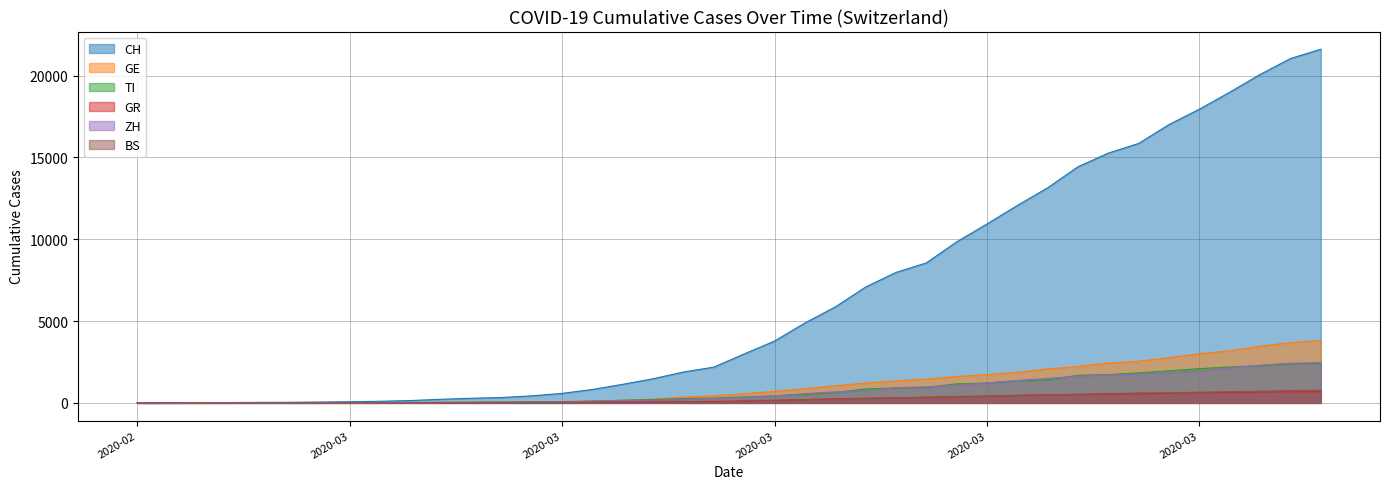

Which category has the lowest value in the GE series?

2020-02